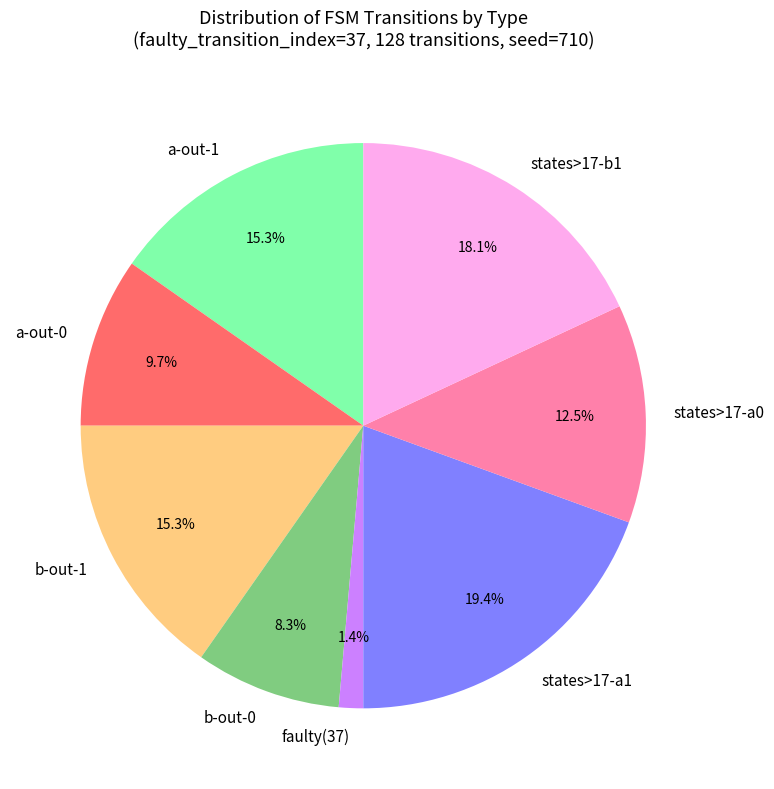

Count the number of slices in the pie.

8